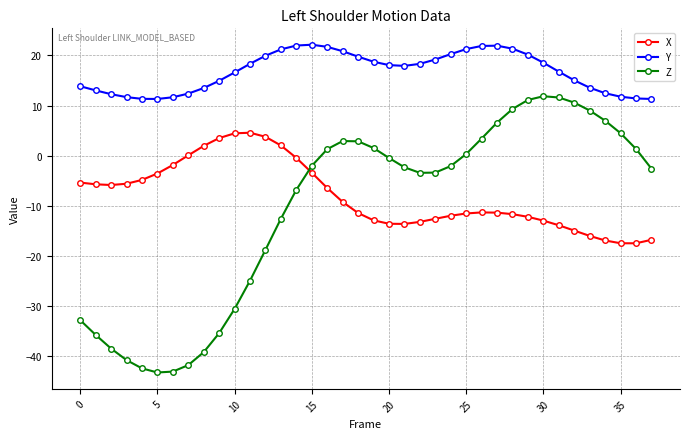

How many distinct data groups are displayed?

3